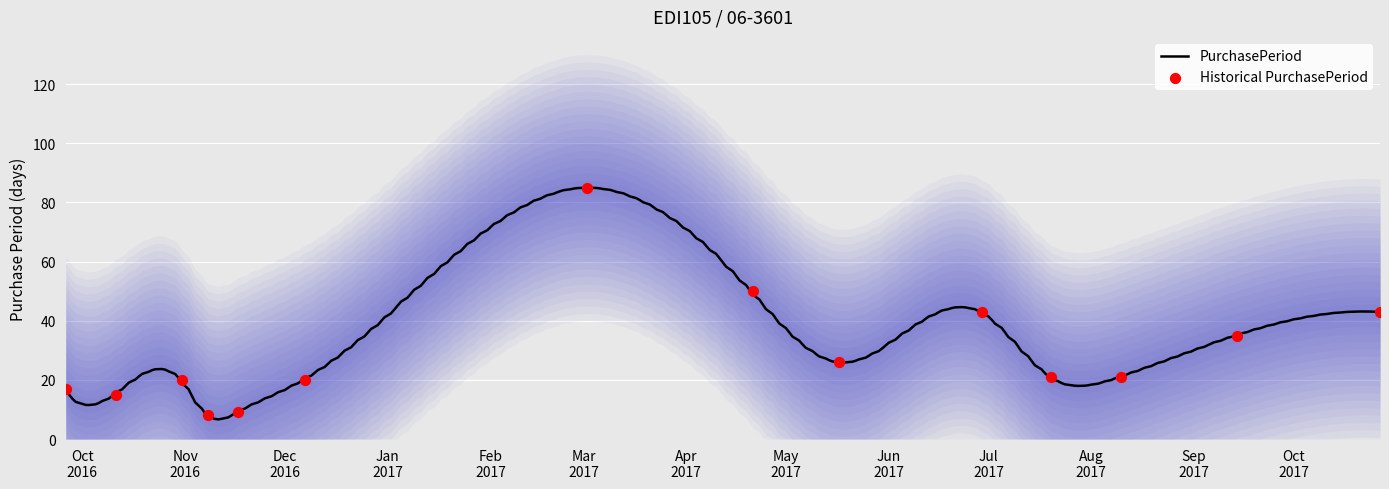

Between 2016-10-11 and 2016-12-07, which is larger?

2016-12-07